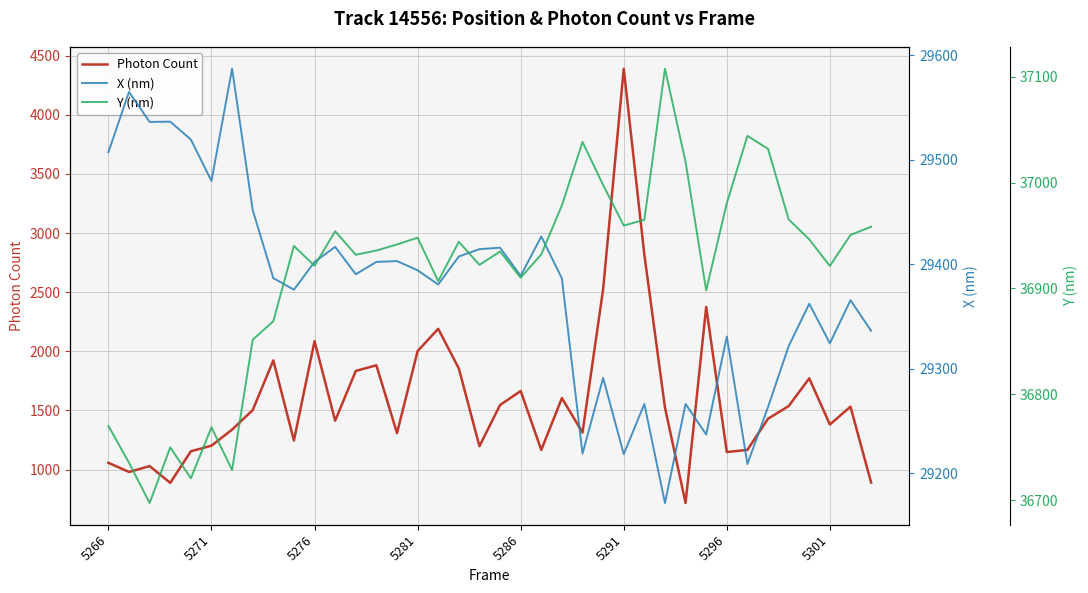

True or false: Photon Count has a value of 4388.8 at 5291.

True